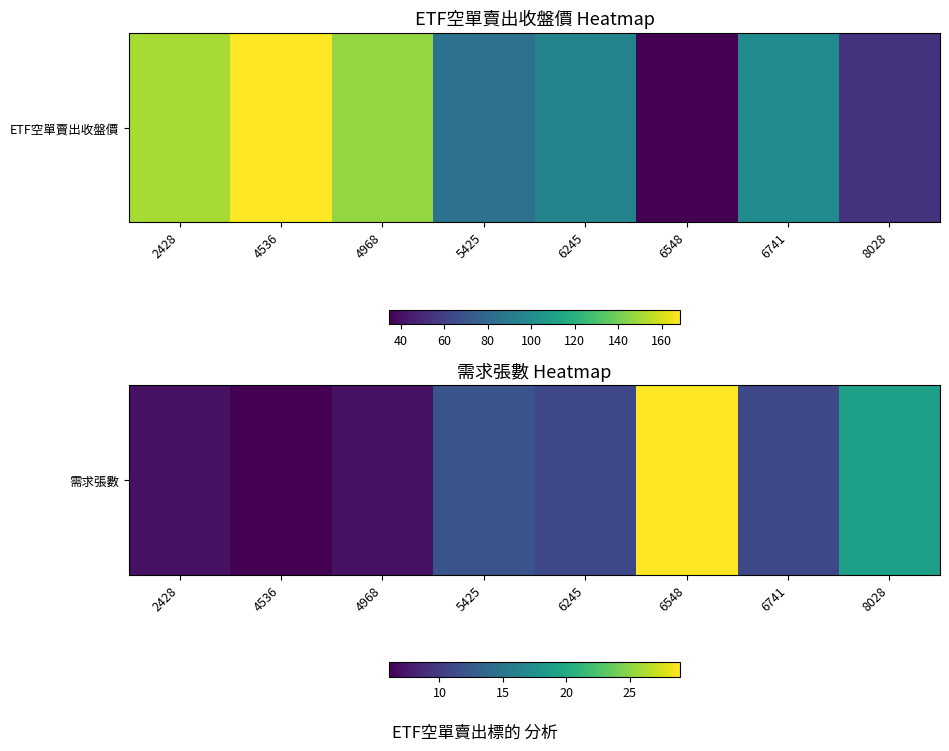

True or false: the data shows 4 at 2428.

False